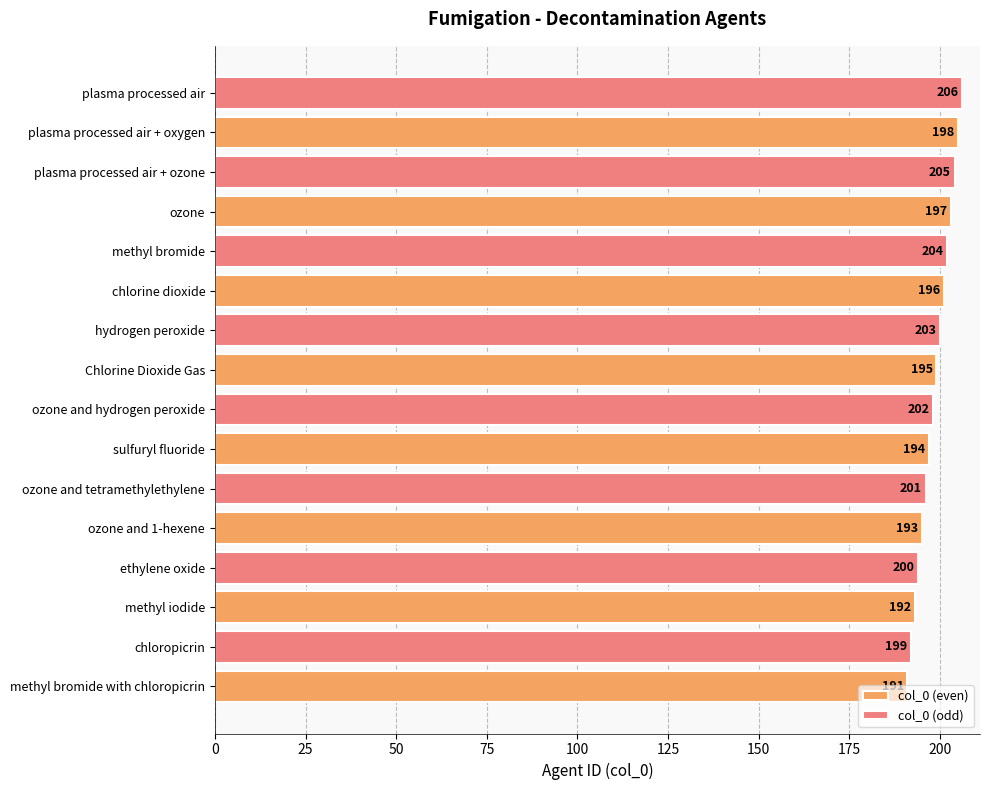

What is the maximum value shown in the chart?

206